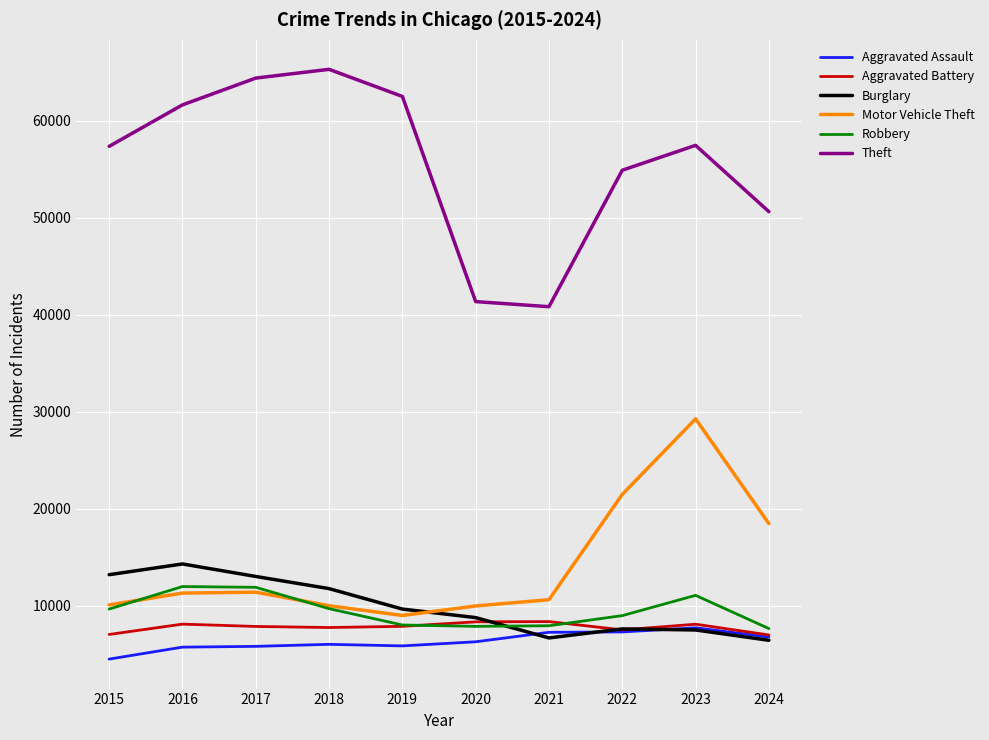

What is the greatest value displayed?

65290